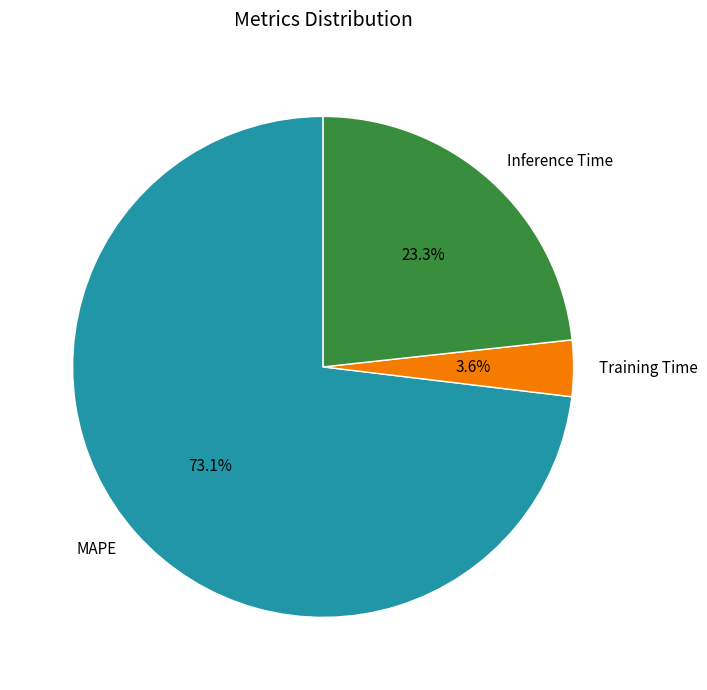

Approximately how many times larger is the value at Inference Time compared to MAPE?

0.3